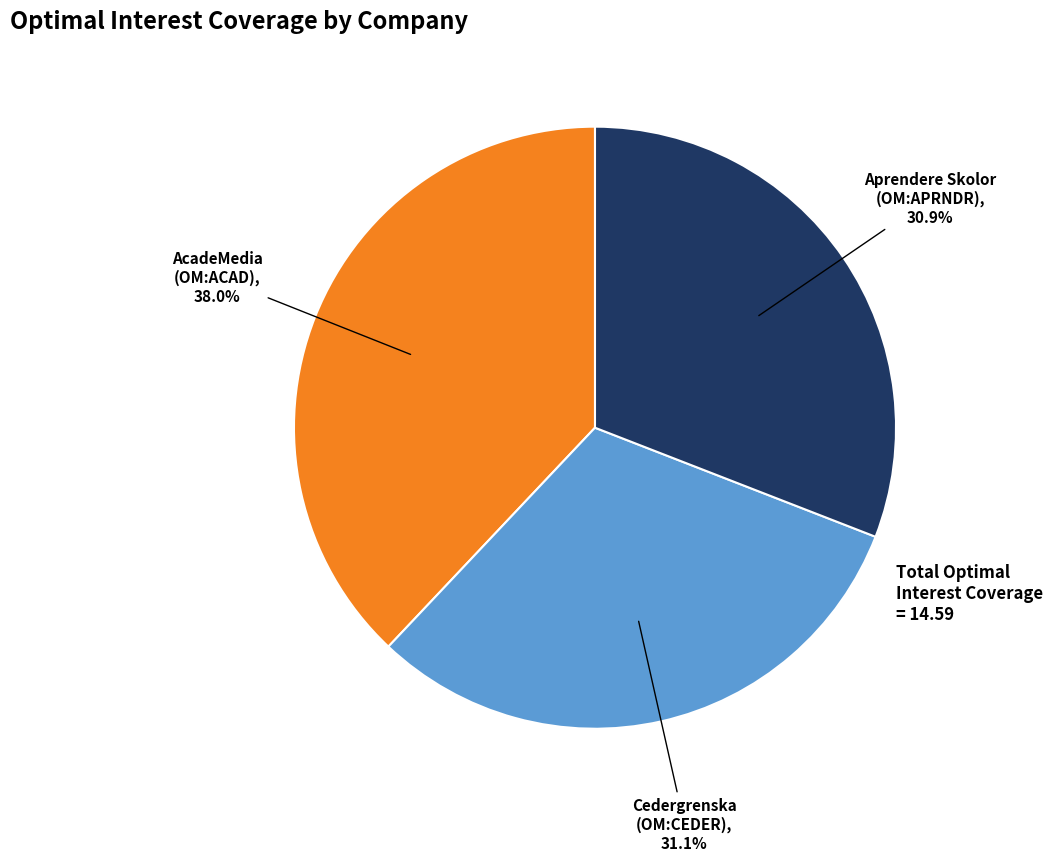

Is there a majority slice in this chart?

No